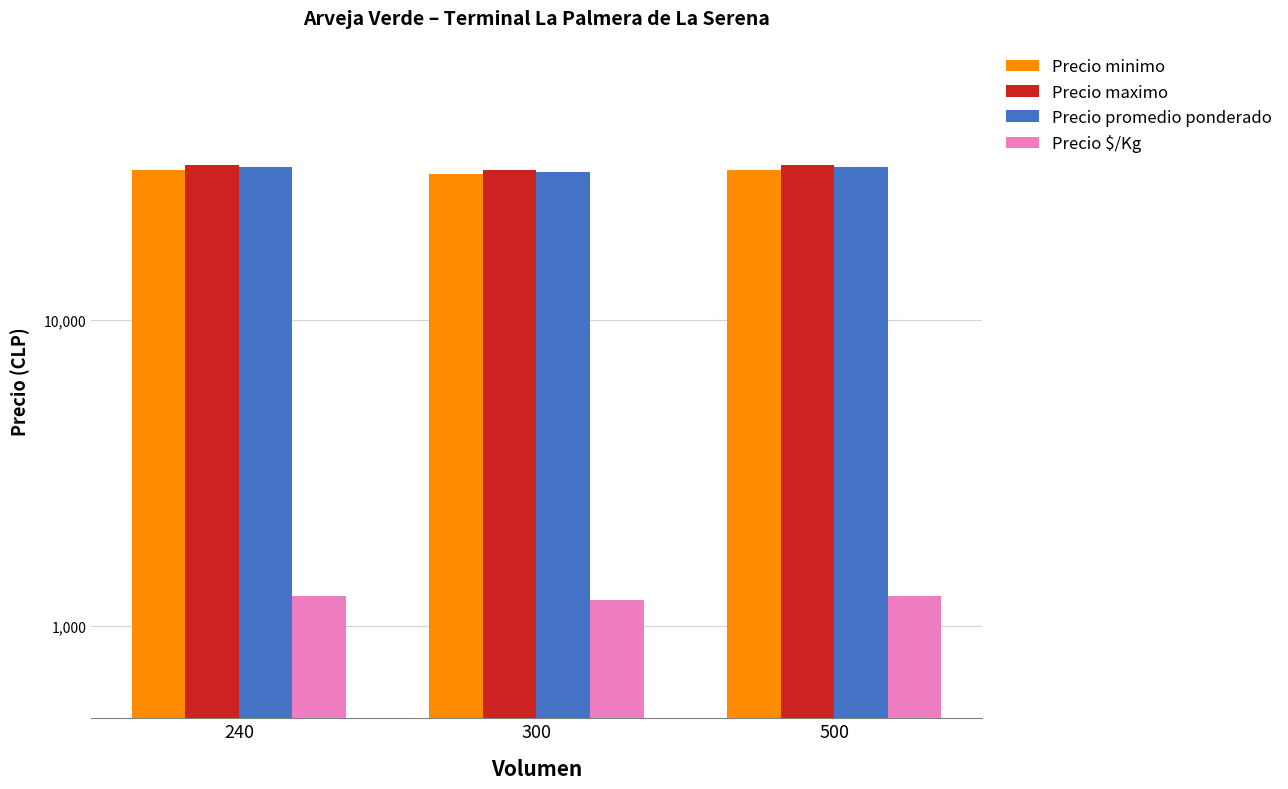

List the series in order of their peak value, highest first.

Precio maximo, Precio promedio ponderado, Precio minimo, Precio $/Kg